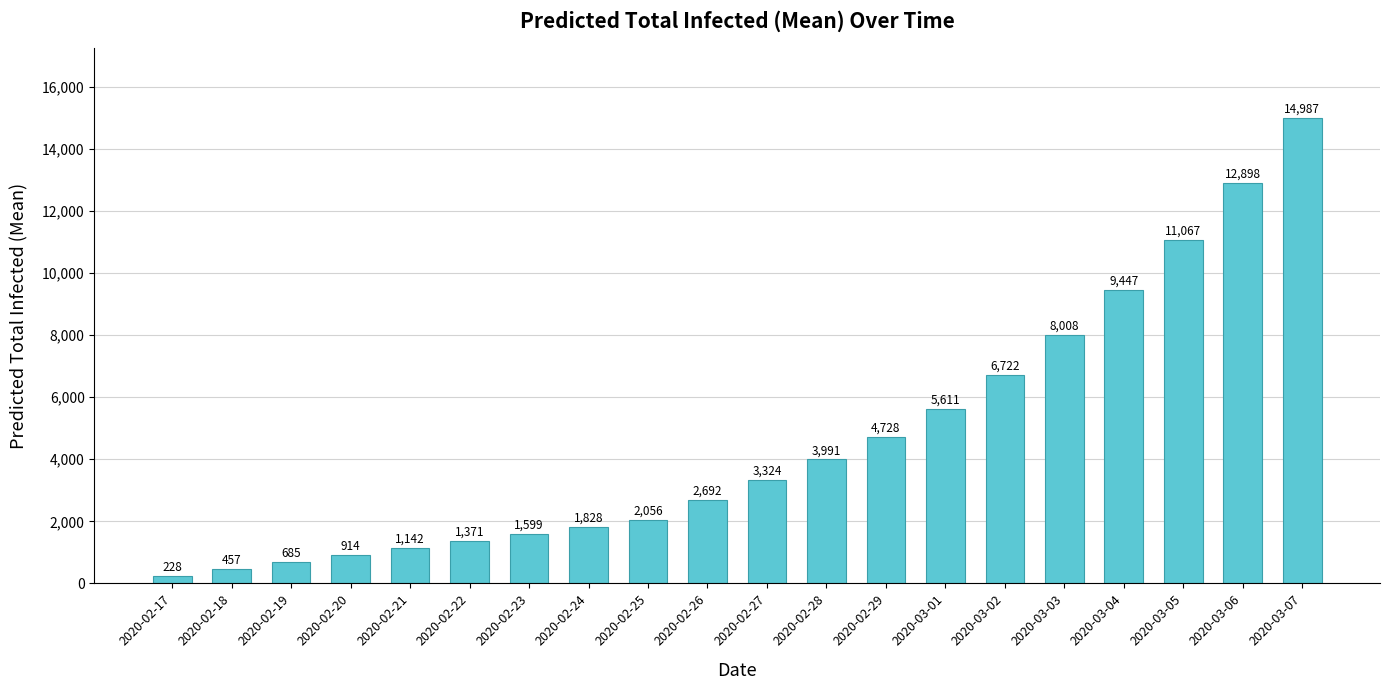

What value does the data have at 2020-03-07, to the nearest 50?

15000